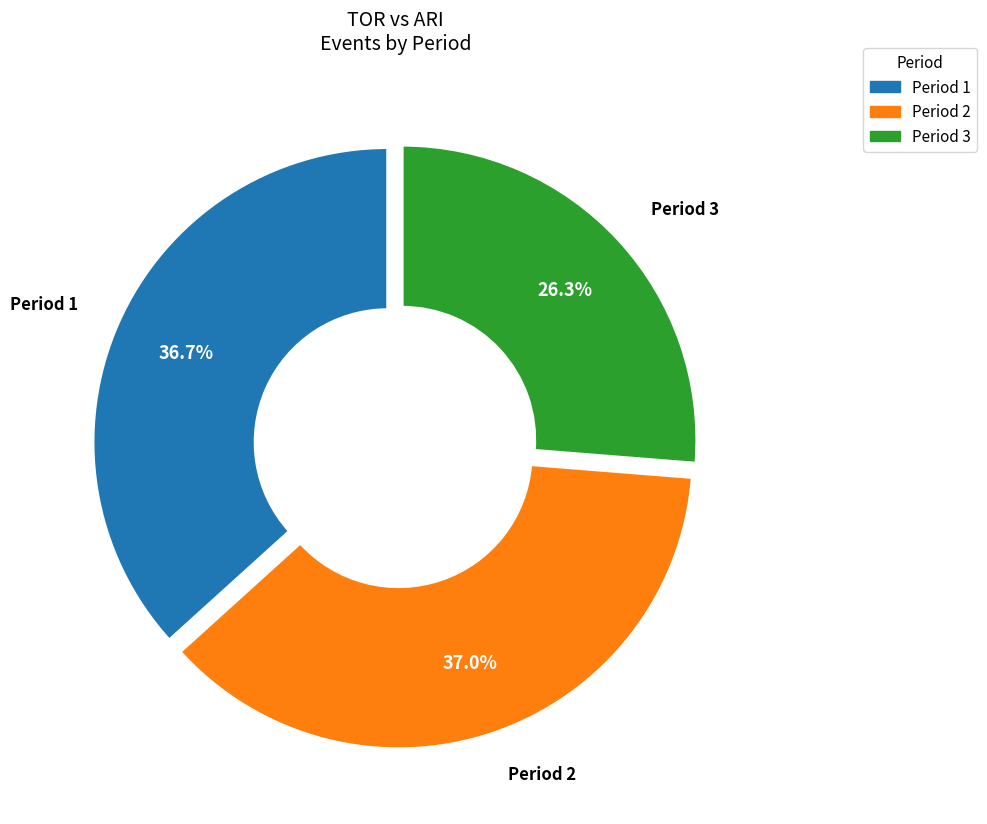

What is the ratio of the value at Period 2 to the value at Period 1?

1.0